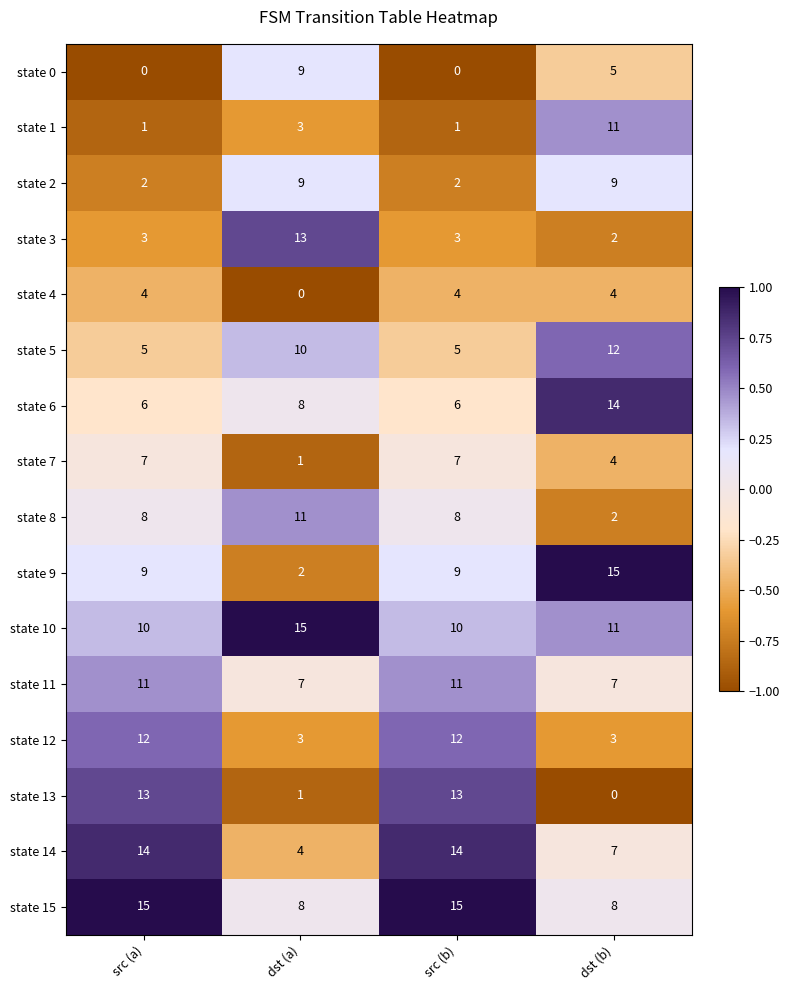

How many values in the state 12 series are below 12?

2